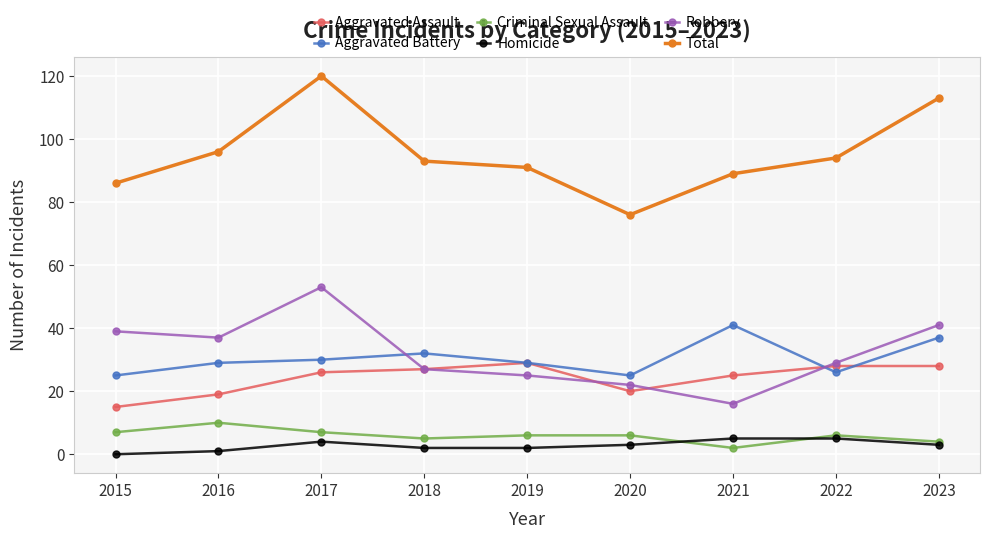

Reading right to left, extract all data points from this chart.

Aggravated Assault: 2023=28	2022=28	2021=25	2020=20	2019=29	2018=27	2017=26	2016=19	2015=15
Aggravated Battery: 2023=37	2022=26	2021=41	2020=25	2019=29	2018=32	2017=30	2016=29	2015=25
Criminal Sexual Assault: 2023=4	2022=6	2021=2	2020=6	2019=6	2018=5	2017=7	2016=10	2015=7
Homicide: 2023=3	2022=5	2021=5	2020=3	2019=2	2018=2	2017=4	2016=1	2015=0
Robbery: 2023=41	2022=29	2021=16	2020=22	2019=25	2018=27	2017=53	2016=37	2015=39
Total: 2023=113	2022=94	2021=89	2020=76	2019=91	2018=93	2017=120	2016=96	2015=86